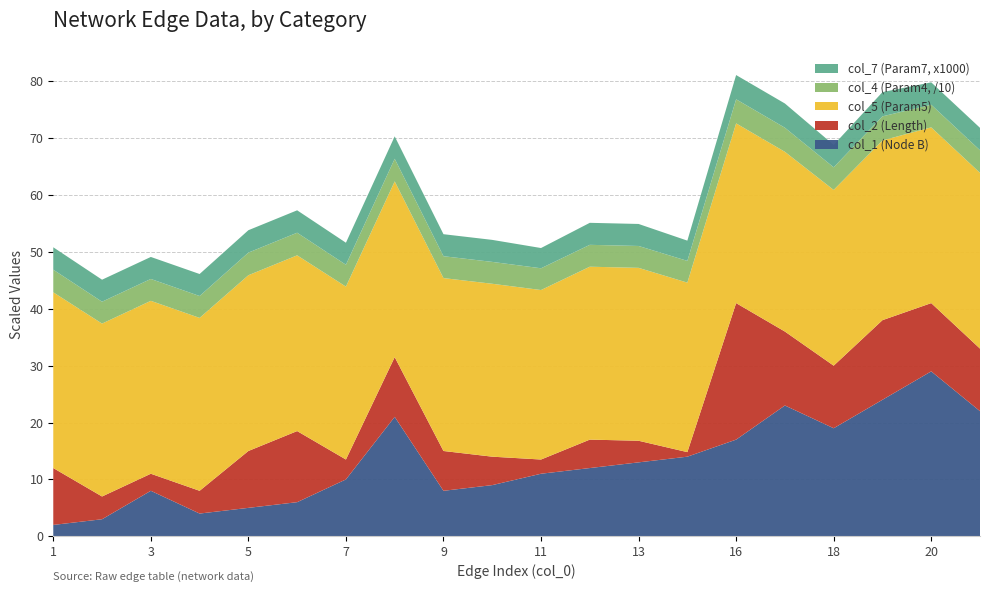

Is it true that col_1 (Node B) equals 6.8 at 11?

False